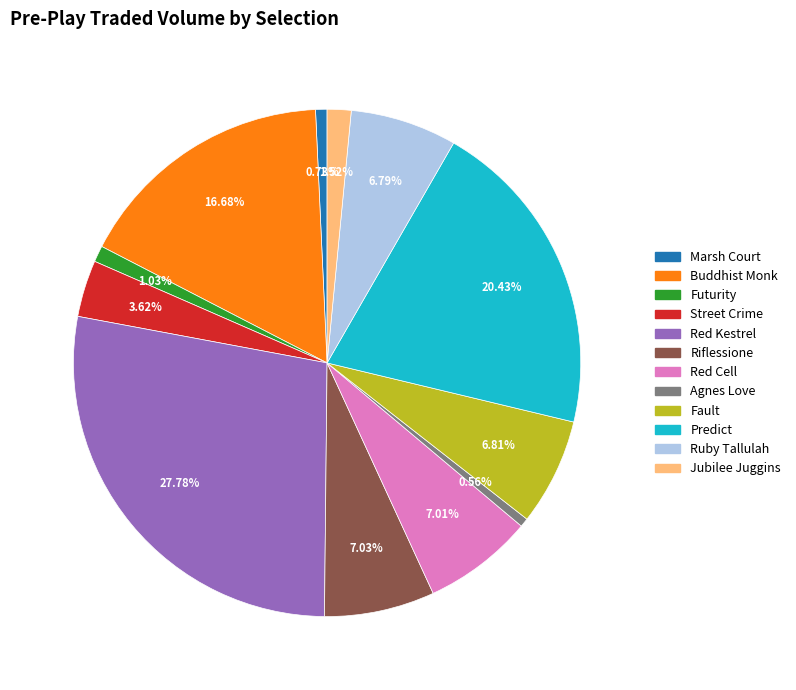

Does Buddhist Monk account for over 50% of the chart?

No